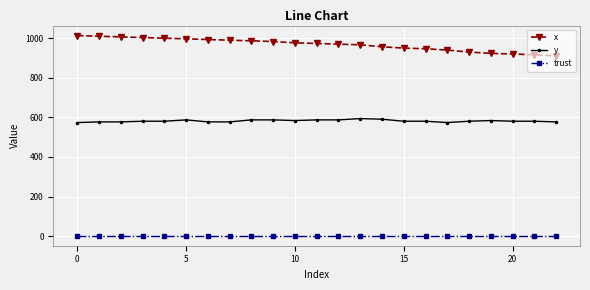

What are all the series names shown in the legend?

x, y, trust